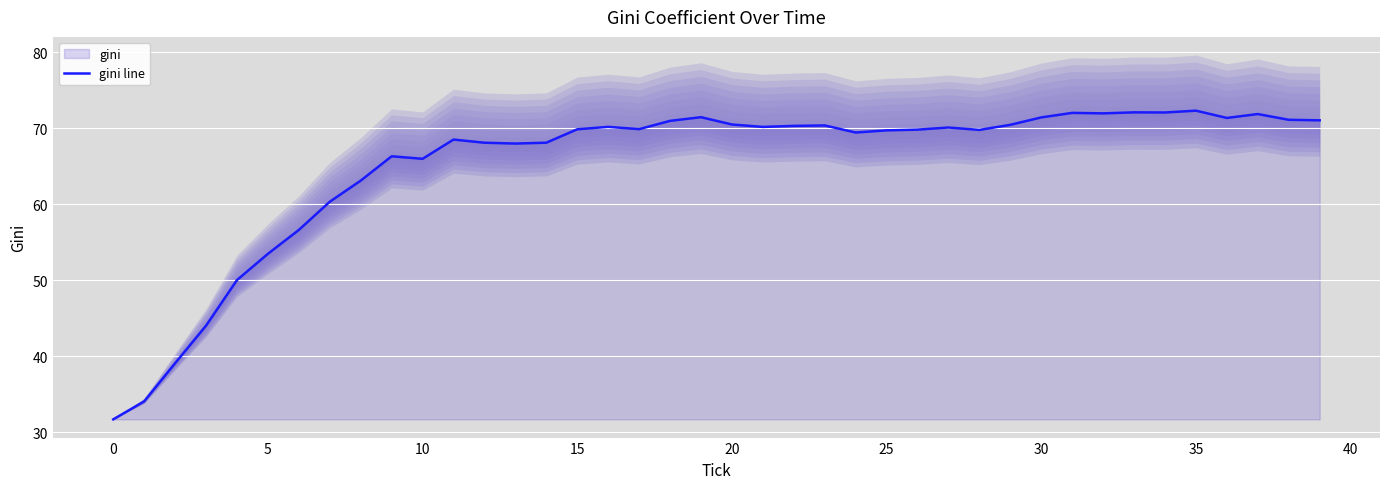

The value of gini line at 30 is 71.4. True or false?

True